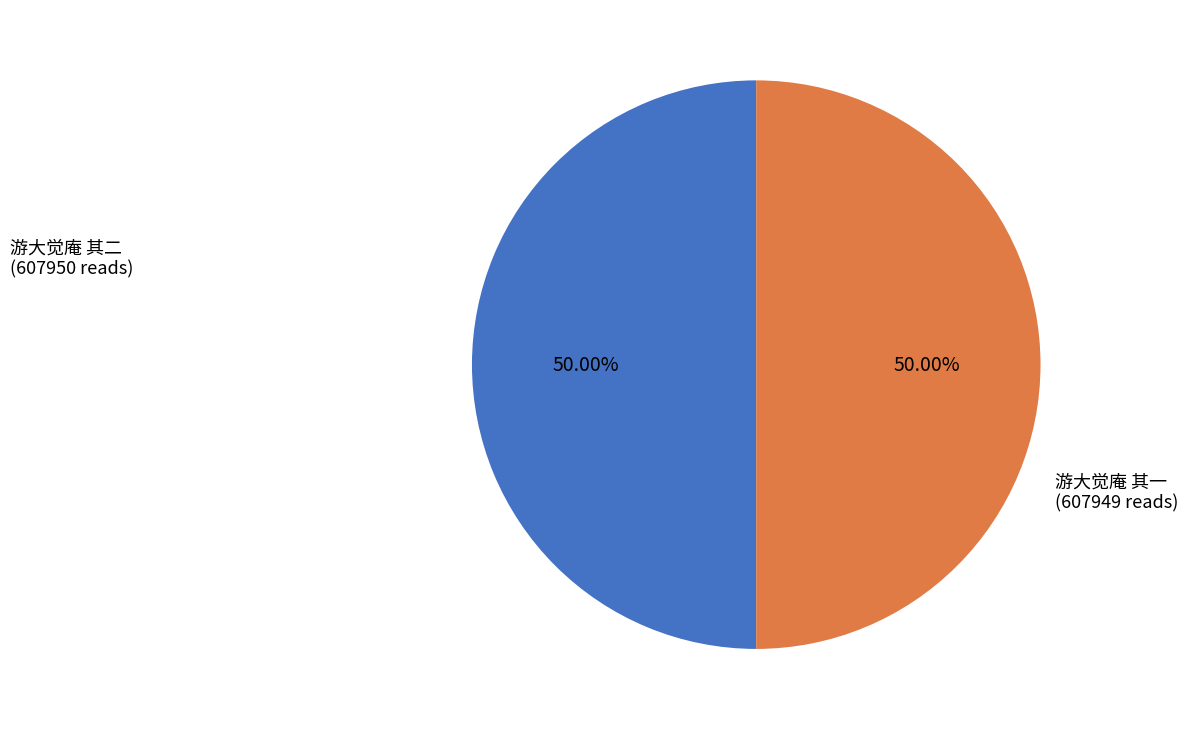

How many slices are in this pie chart?

2